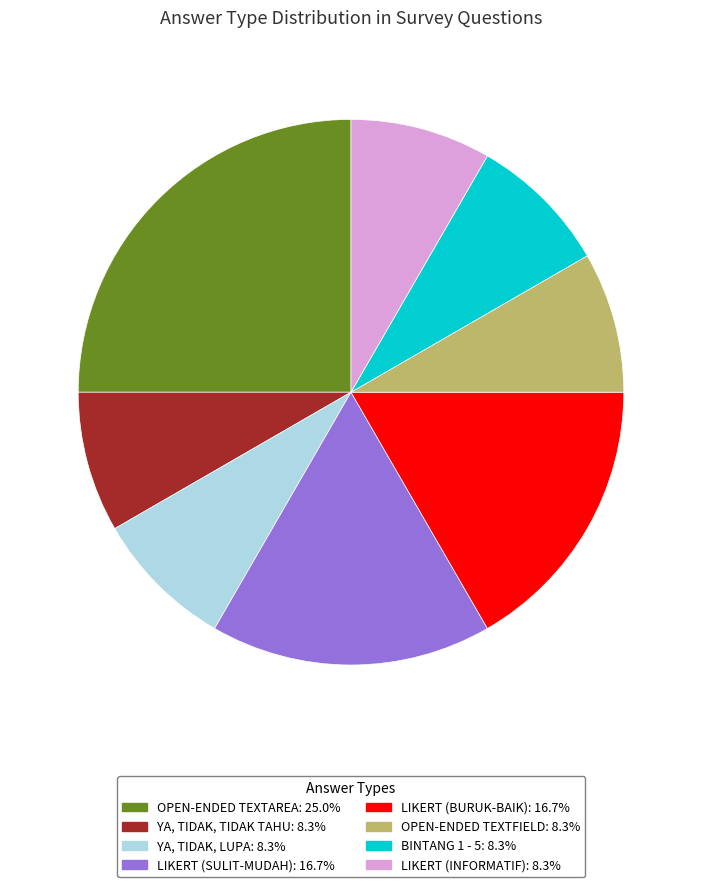

Is there any slice that represents more than half of the pie?

No